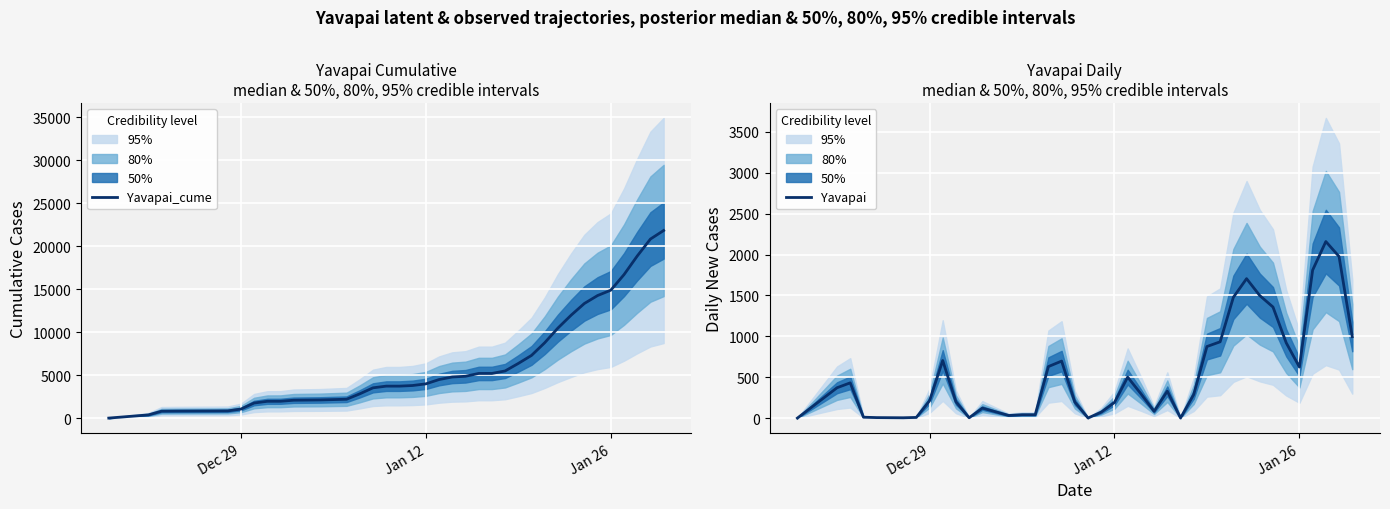

True or false: Yavapai and Yavapai_cume intersect in this chart.

False